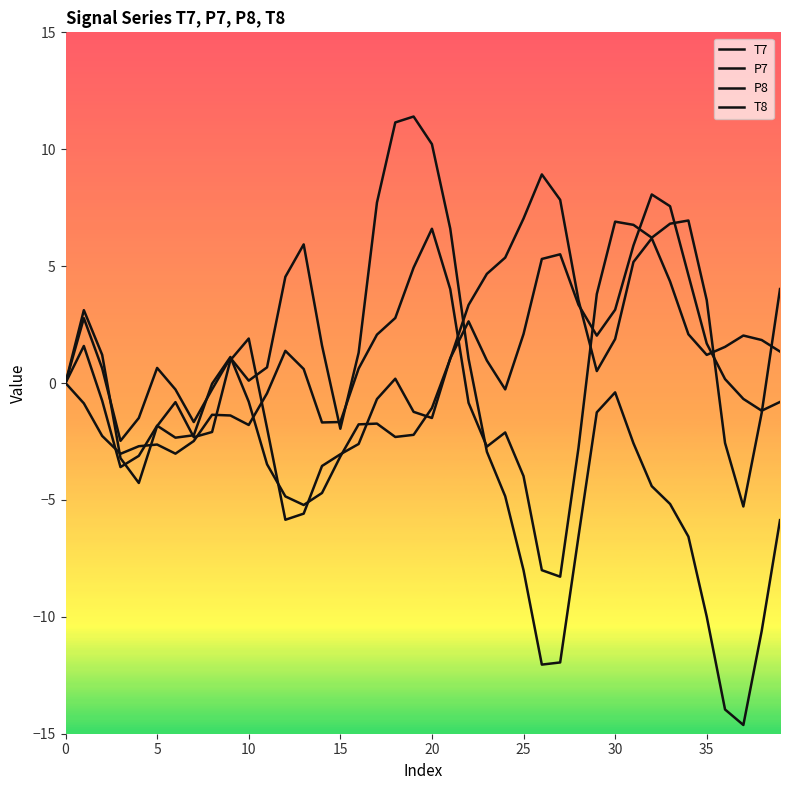

Does the chart have visible grid lines?

No